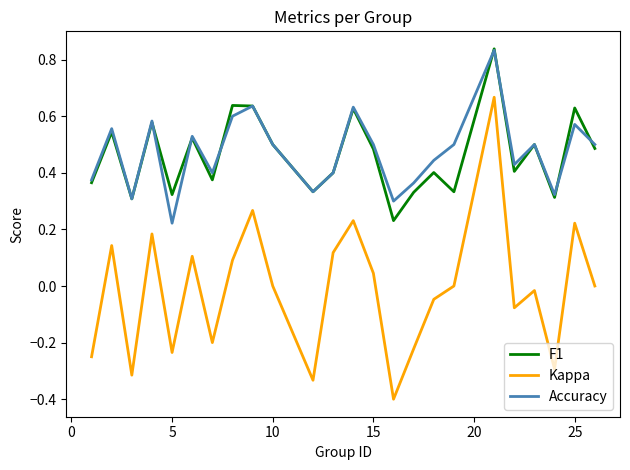

At how many categories does at least one series exceed 0?

24